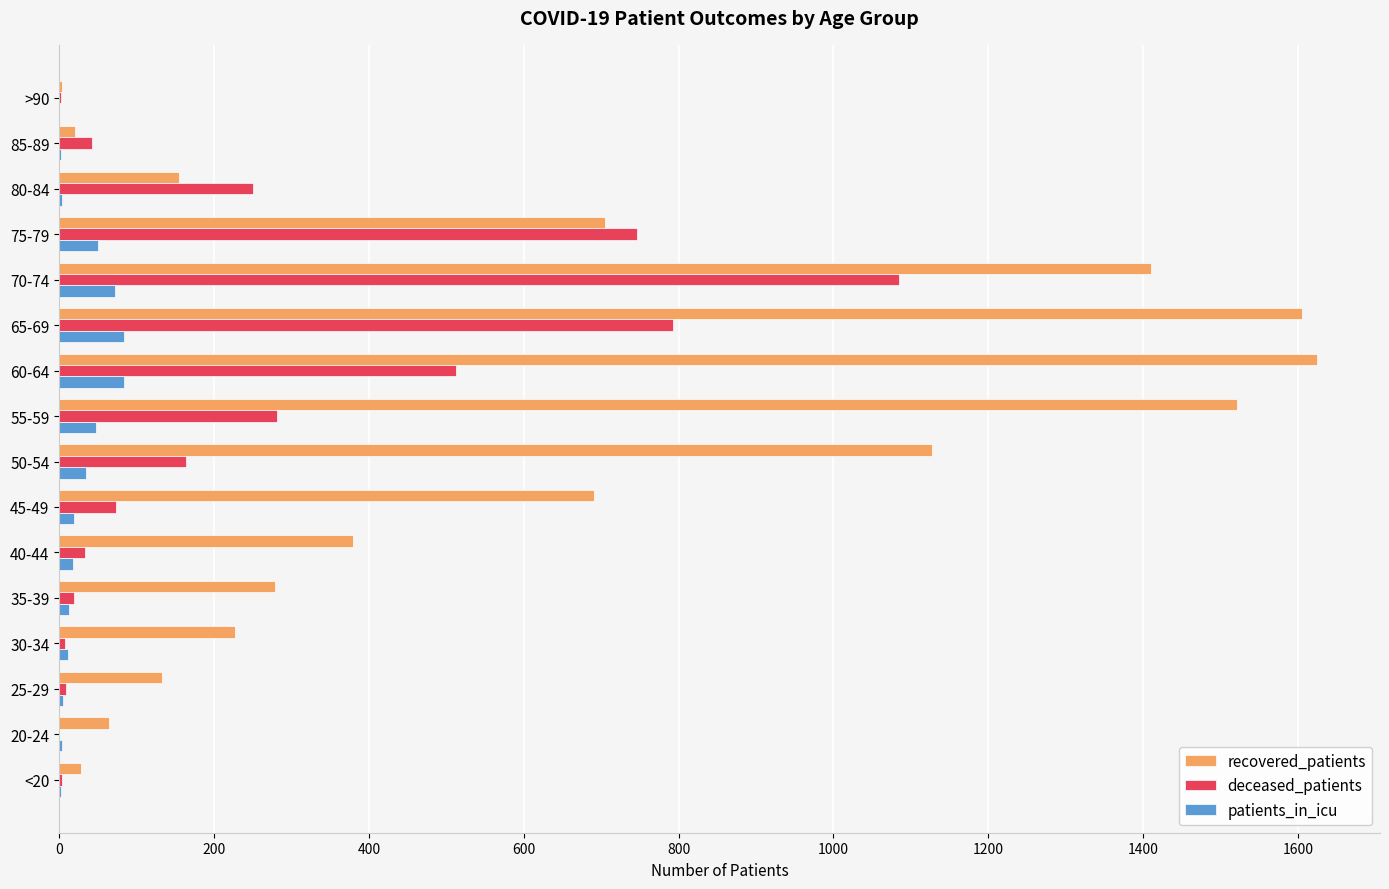

What is the maximum value for recovered_patients?

1625